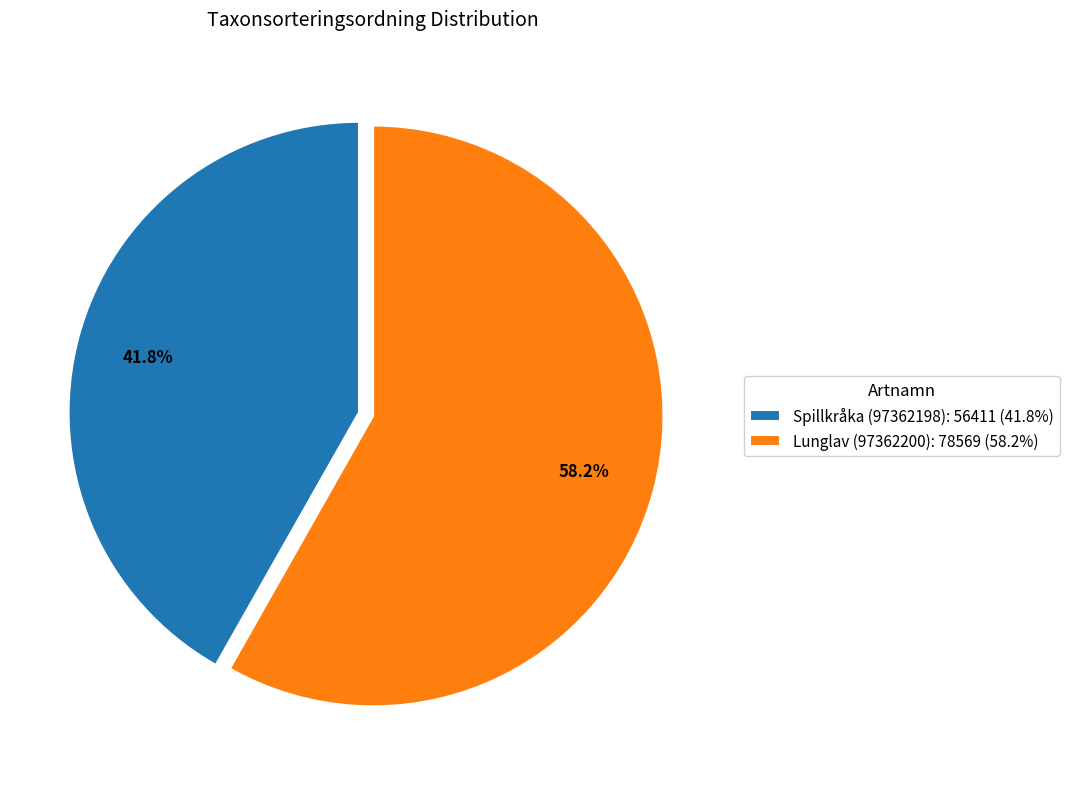

Approximately how many times larger is the value at Lunglav (97362200): 78569 (58.2%) compared to Spillkråka (97362198): 56411 (41.8%)?

1.4